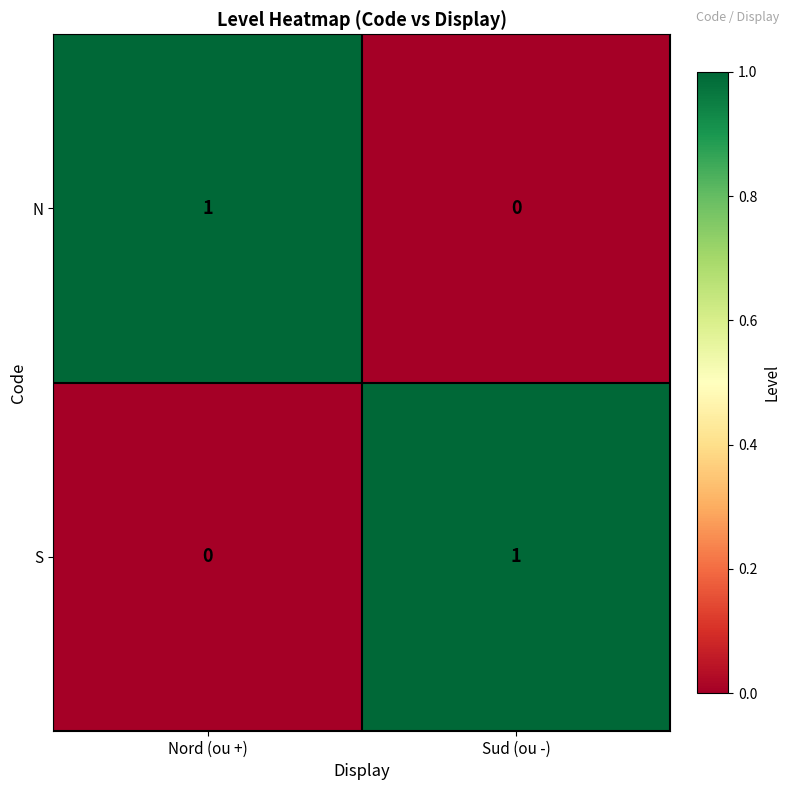

Reading left to right, transcribe all the data shown in this chart.

N: 1	0
S: 0	1